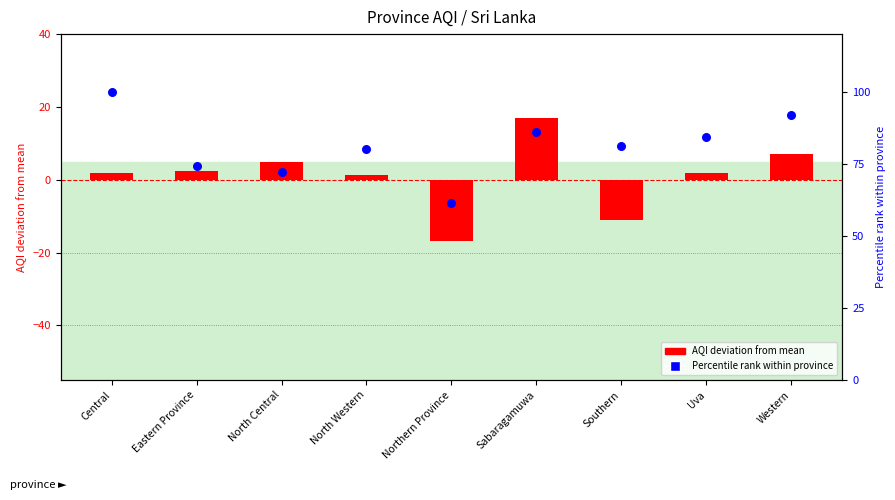

What is the total value across all series at Central?

101.8